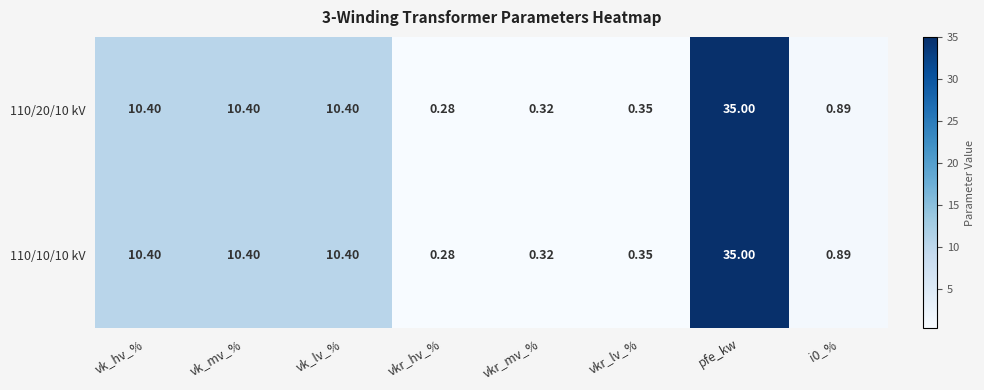

How many data points does each series have?

8